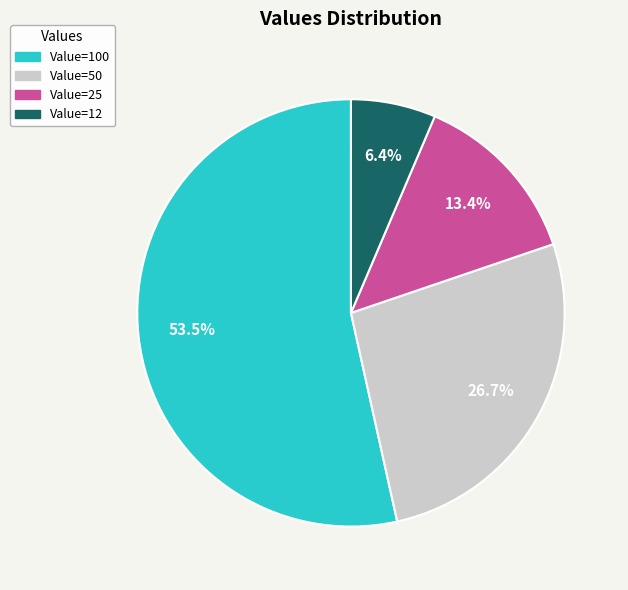

Is there any slice that represents more than half of the pie?

Yes